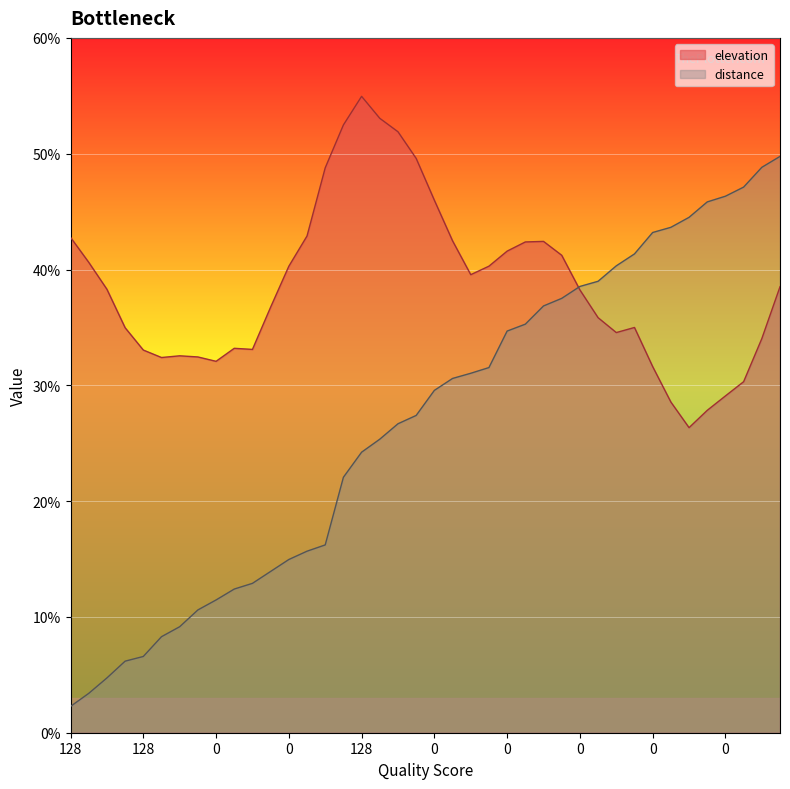

What is the spread (max minus min) of values at 19?

22.2